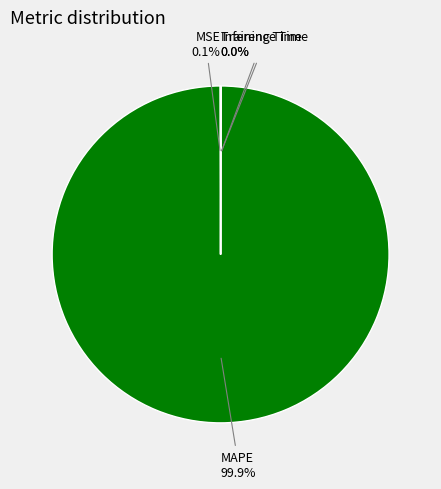

To the nearest percent, what is the average slice percentage?

25%